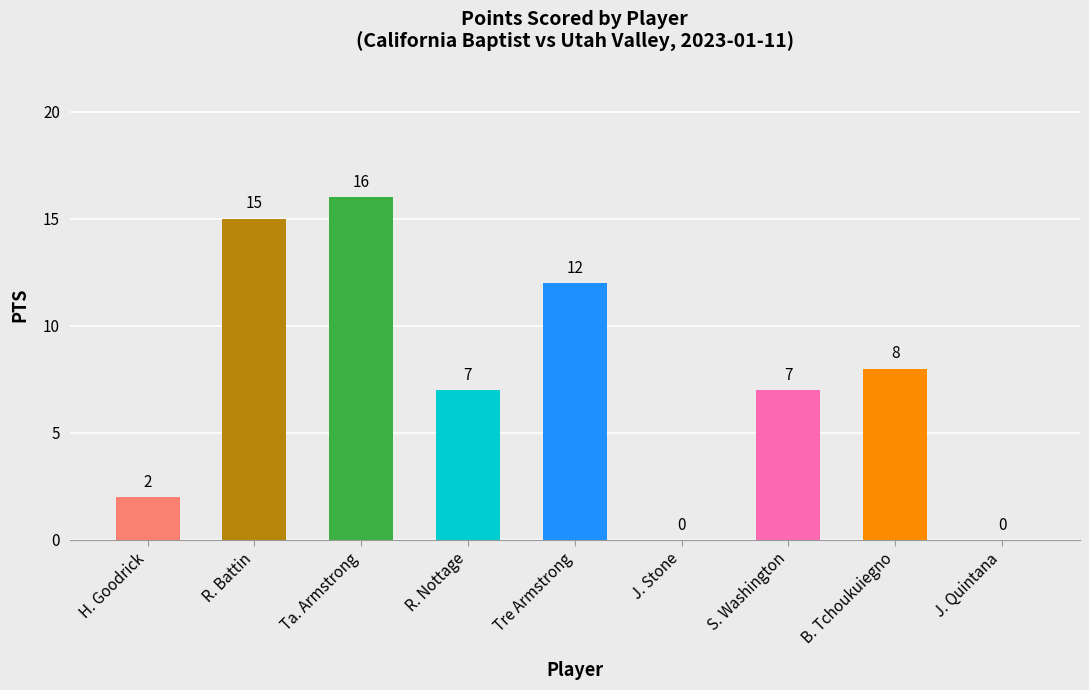

At which category does the chart reach its peak across all series?

Ta. Armstrong